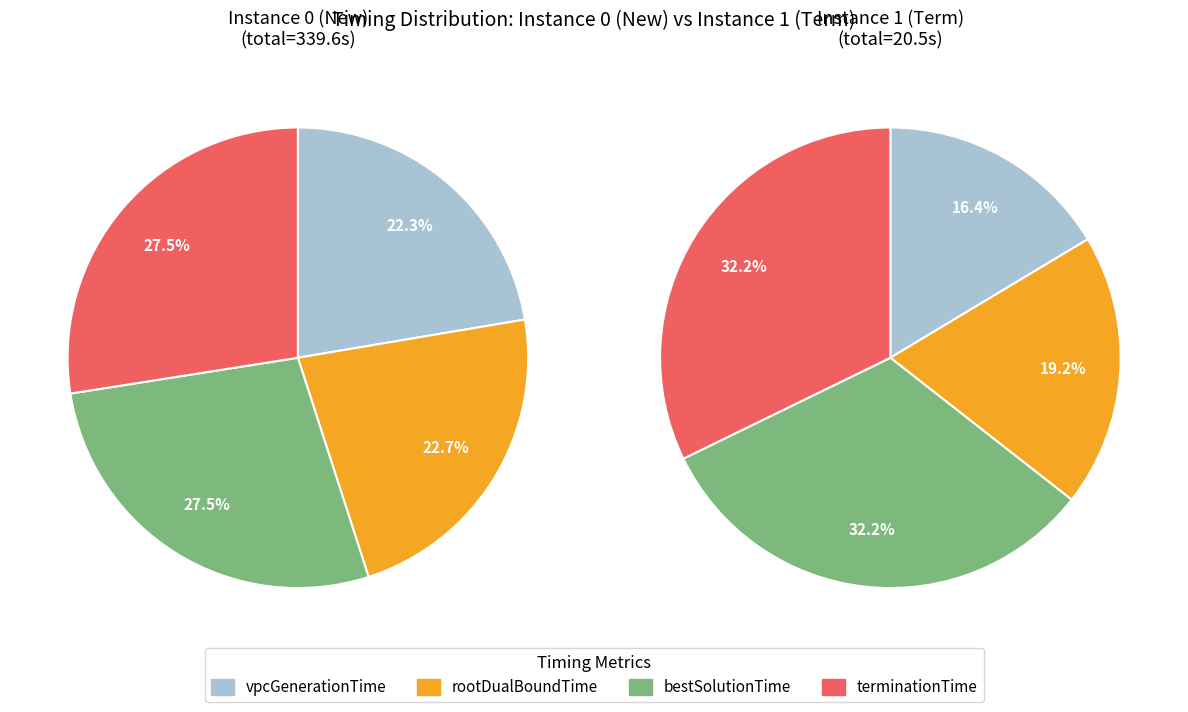

Which slice is the smallest?

1 (Term)